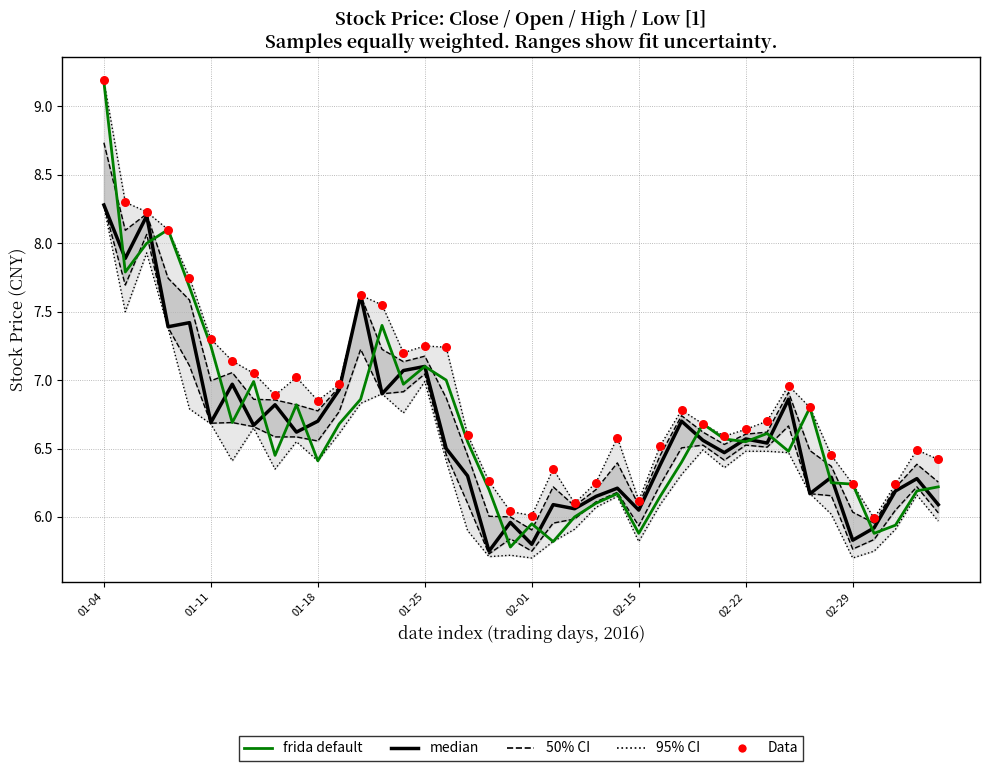

Which series reaches the maximum Y coordinate?

Data